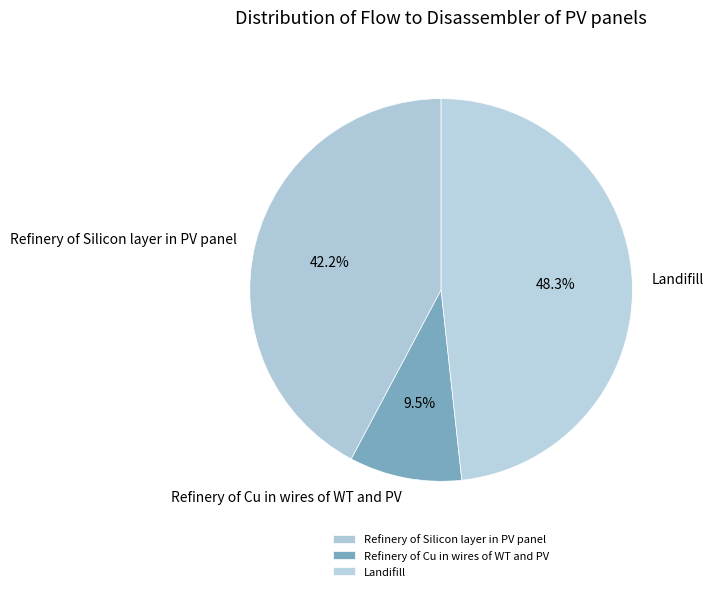

Is Refinery of Cu in wires of WT and PV the majority of the pie?

No